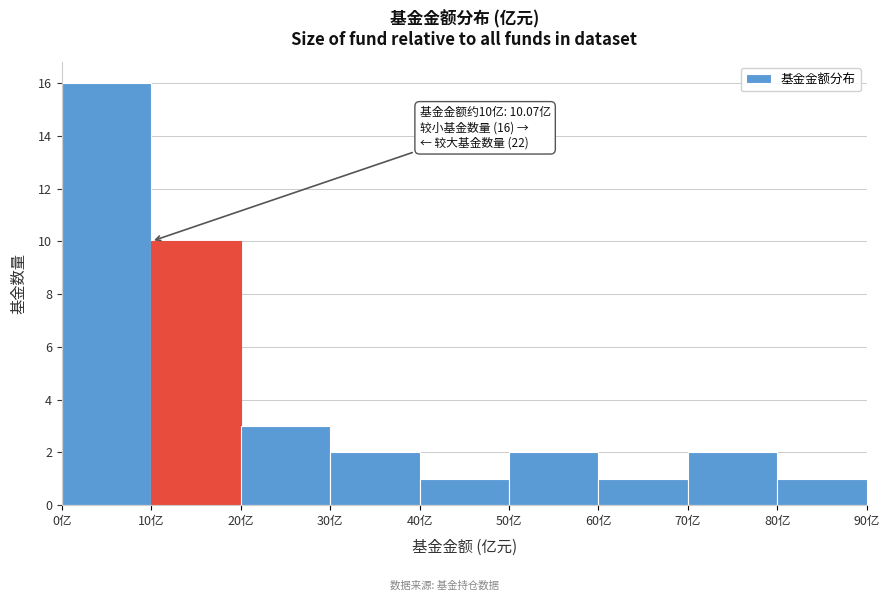

Which range on the x-axis has the tallest bar?

0 to 10